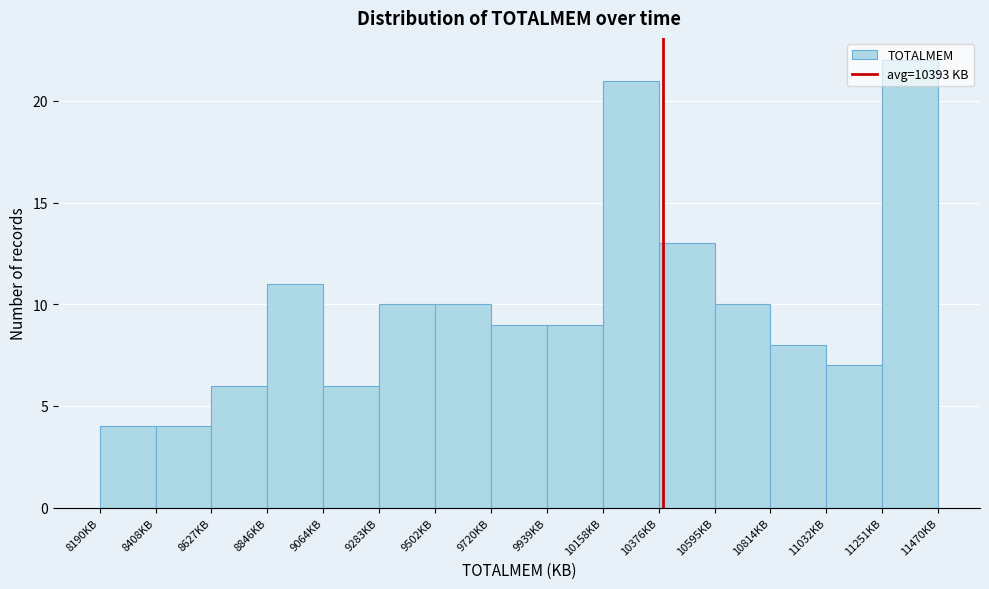

Reading left to right, list every bar in this chart as the range it spans on the x-axis followed by its height. Neither the bar edges nor the heights are printed on the chart, so give them approximately, as read against the axes.

8200 to 8400: 4
8400 to 8650: 4
8650 to 8850: 6
8850 to 9050: 11
9050 to 9300: 6
9300 to 9500: 10
9500 to 9700: 10
9700 to 9950: 9
9950 to 10150: 9
10150 to 10400: 21
10400 to 10600: 13
10600 to 10800: 10
10800 to 11050: 8
11050 to 11250: 7
11250 to 11450: 22